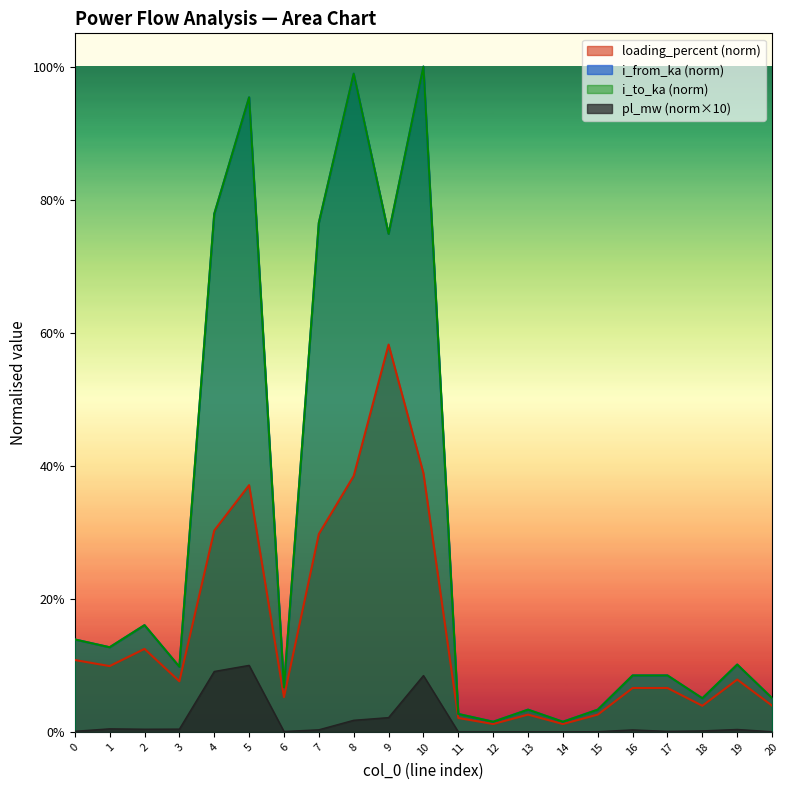

What is the difference between the second highest and second lowest values in the pl_mw series?

0.1